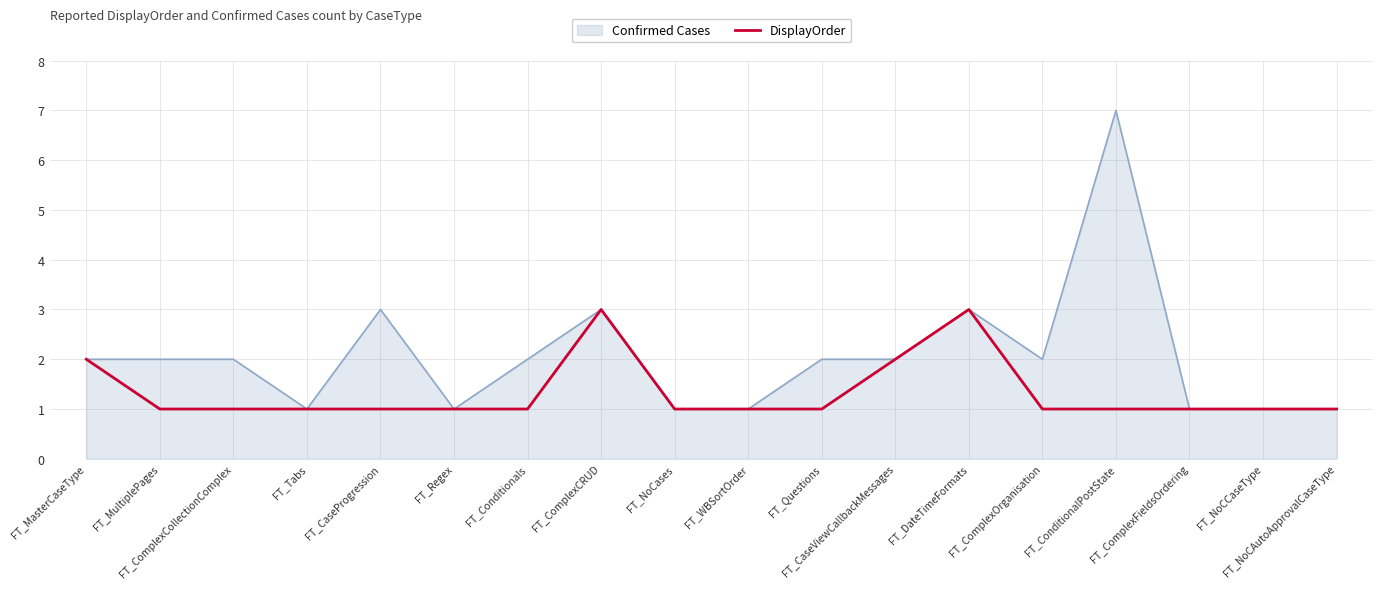

What is the maximum value for Confirmed Cases?

7